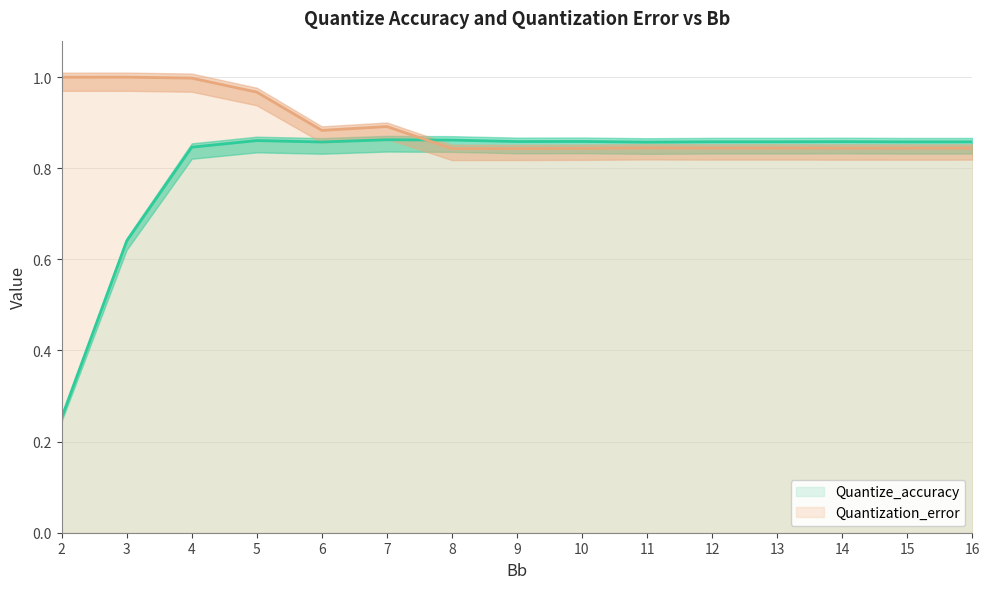

List the labels in order of Quantize_accuracy value, largest first.

7, 8, 5, 10, 9, 14, 12, 13, 15, 16, 6, 11, 4, 3, 2